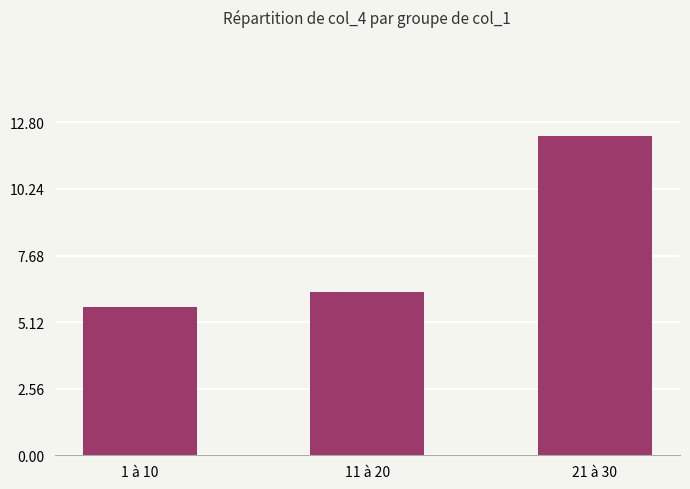

Where does the data first go above 6?

11 à 20